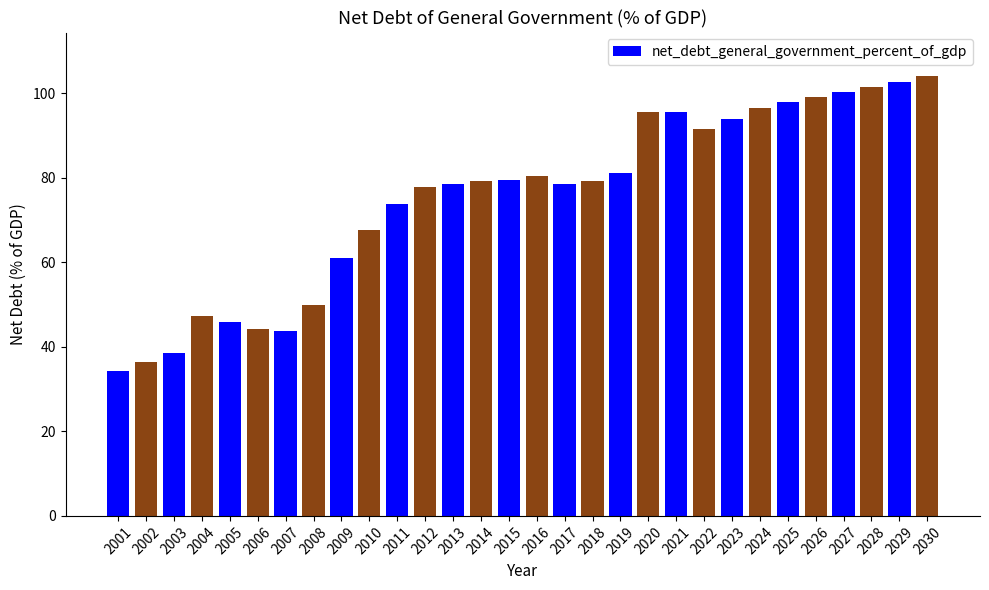

The chart shows a value of 33.0 at 2010. True or false?

False